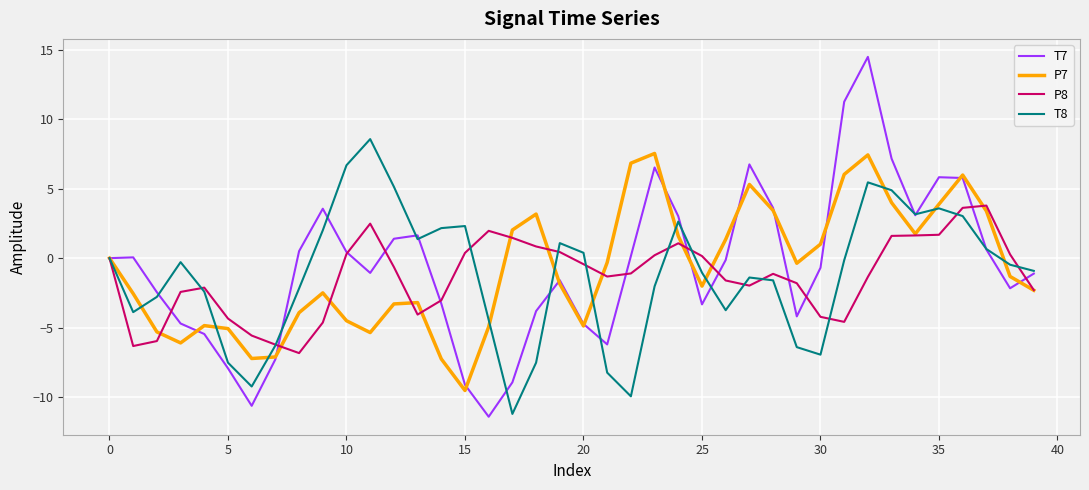

Which series has the widest spread of values?

T7